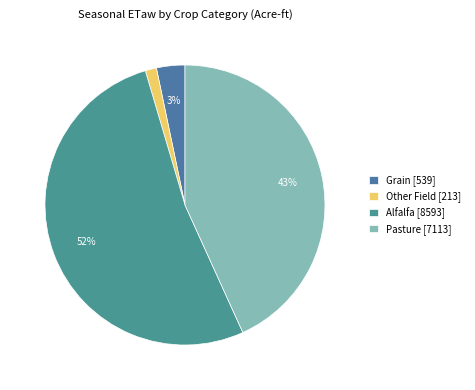

How many segments does this pie chart have?

4